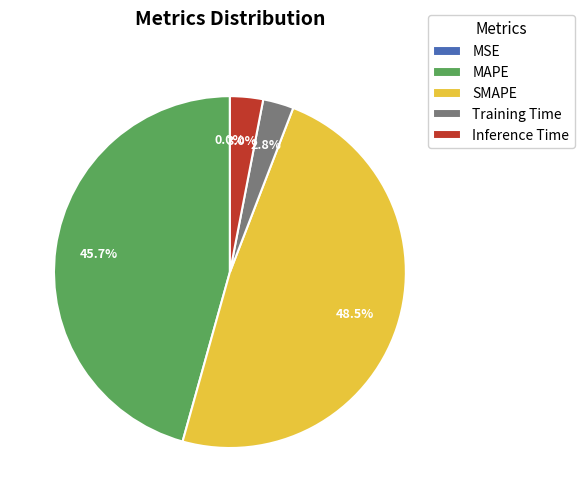

Which category has the biggest portion of the pie?

SMAPE